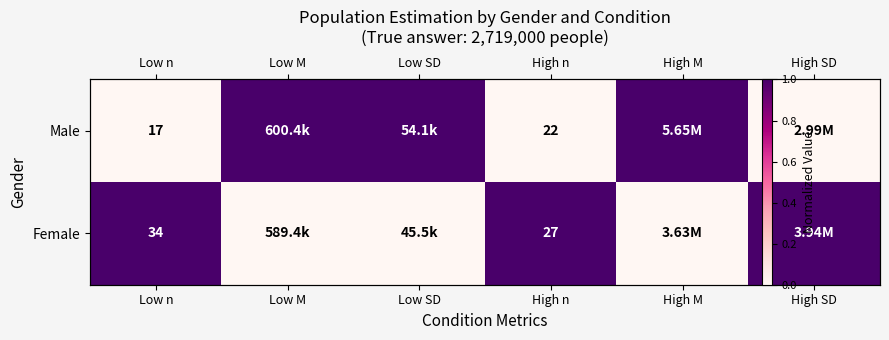

How many data points does each series have?

6